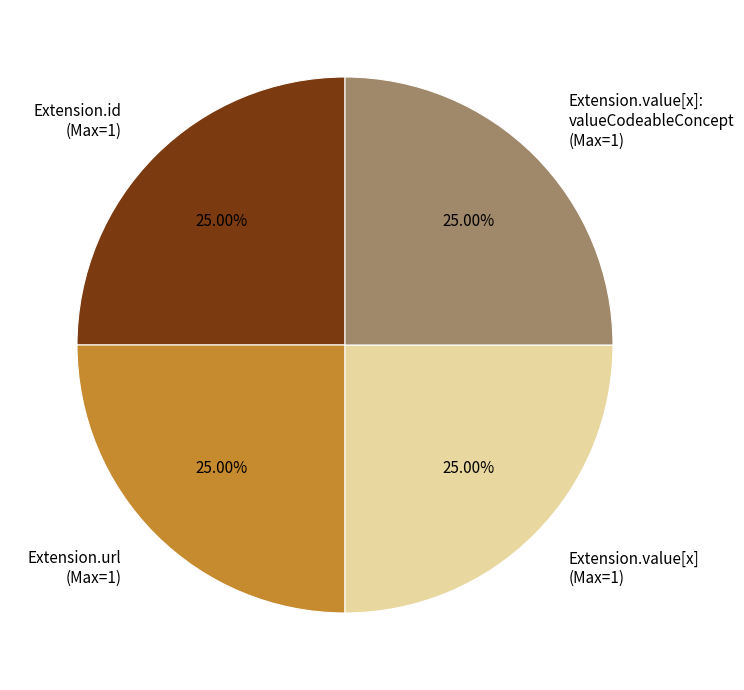

How many slices are in this pie chart?

4